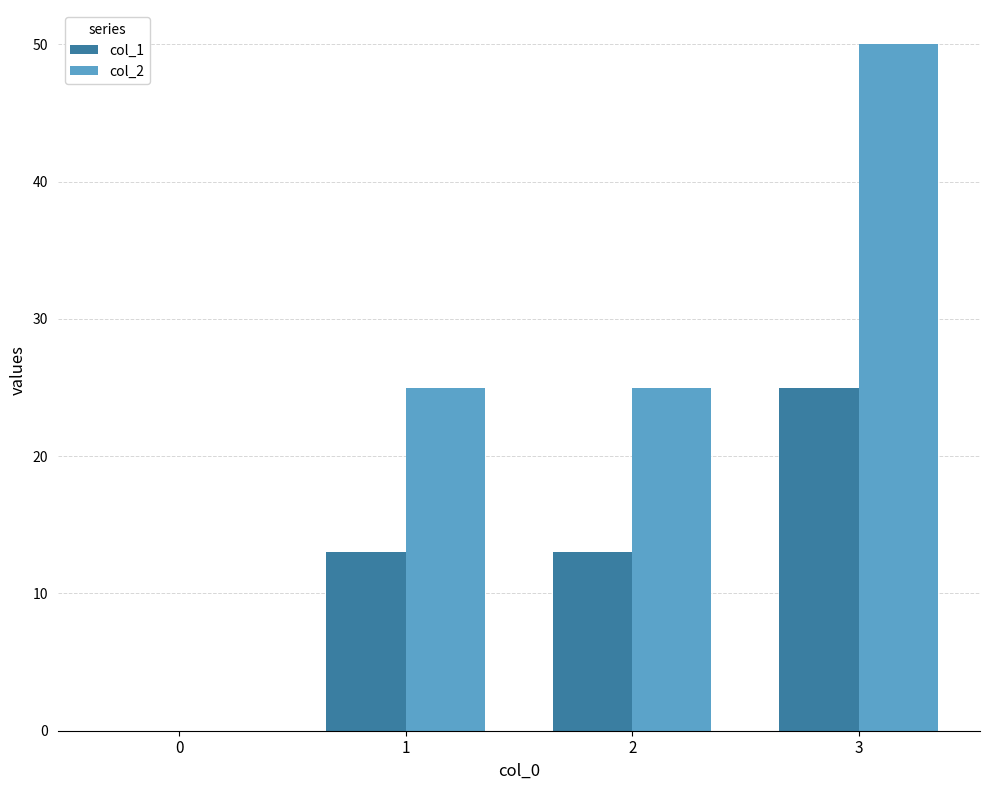

At which category is the sum across all series the highest?

3